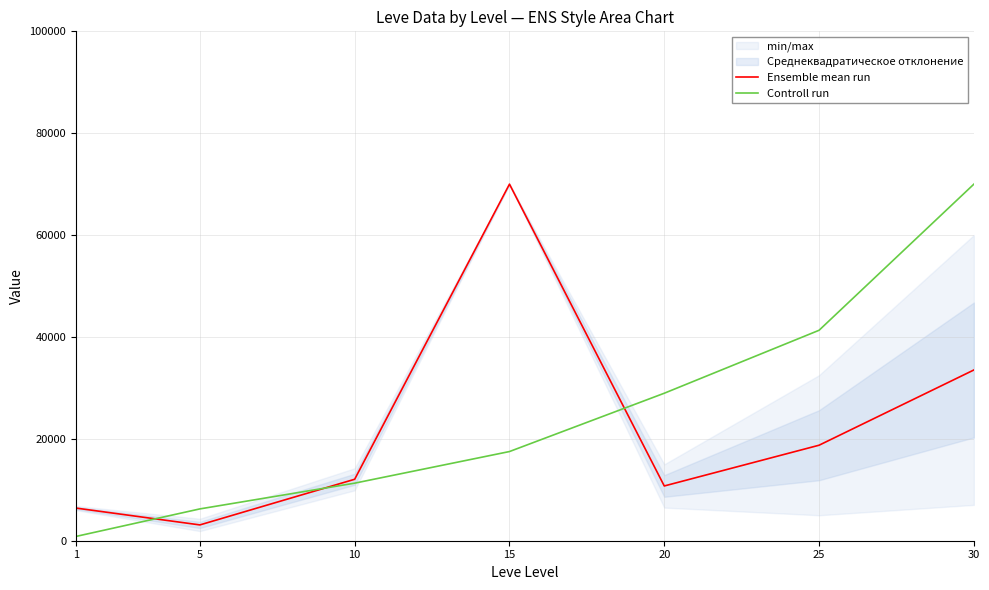

What is the spread (max minus min) of values at 10?

763.4